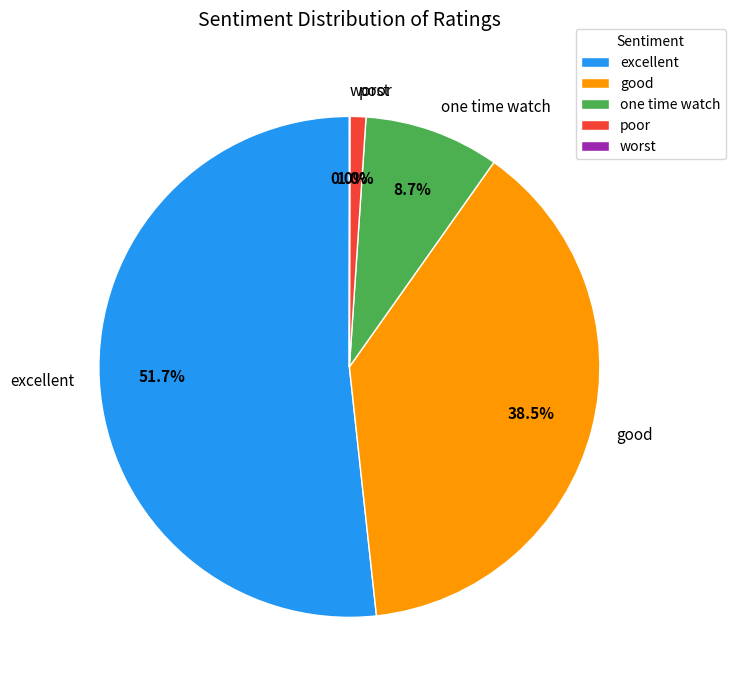

What portion of the pie excludes poor?

99.0%